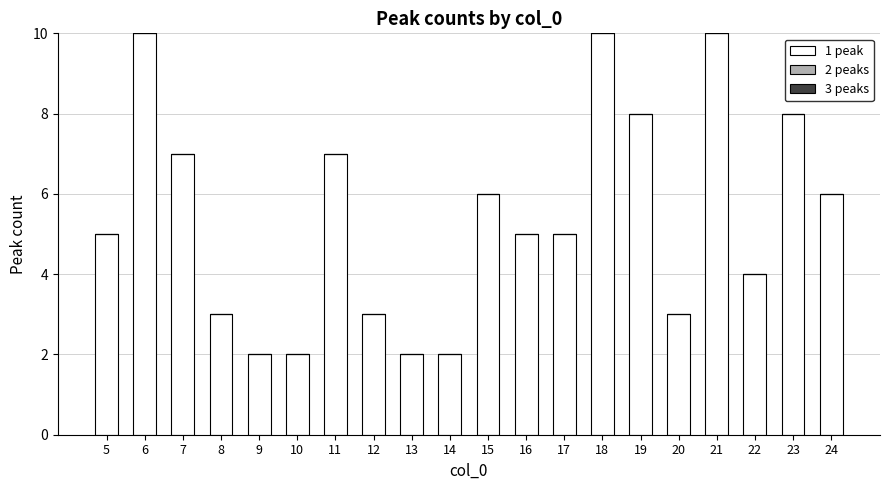

What is the ratio of the value at 19 to the value at 17?

1.6